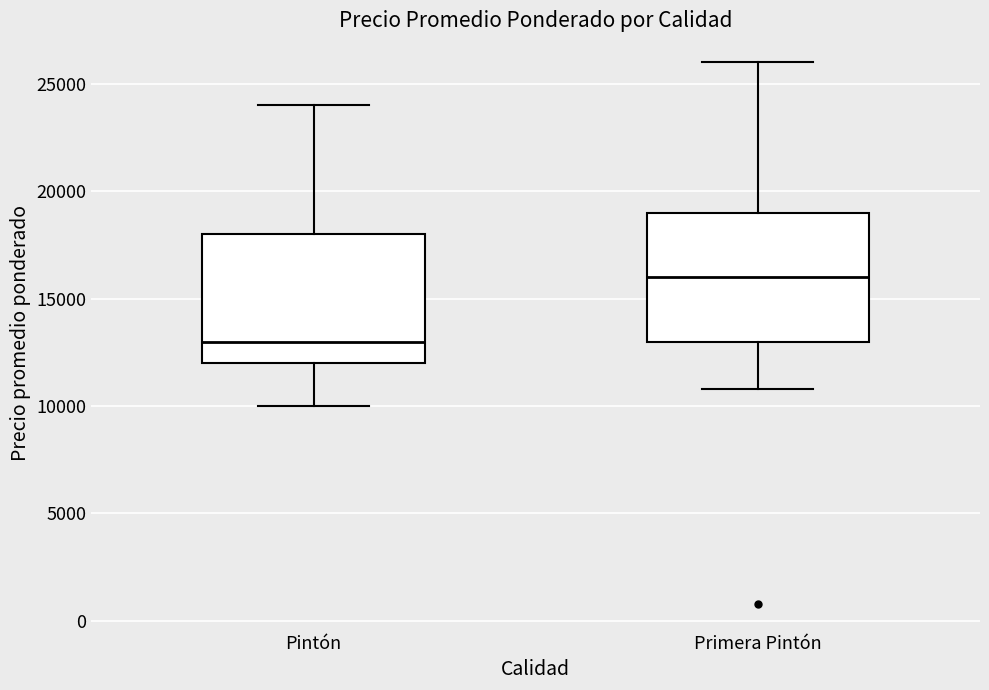

Reading left to right, read every box against the y-axis: the position of its median line, the range the box covers, and the ends of its whiskers. The values are not printed on the chart, so give them approximately, as read against the axis.

Pintón: median 13000, box 12000 to 18000, whiskers 10000 to 24000
Primera Pintón: median 16000, box 13000 to 19000, whiskers 11000 to 26000